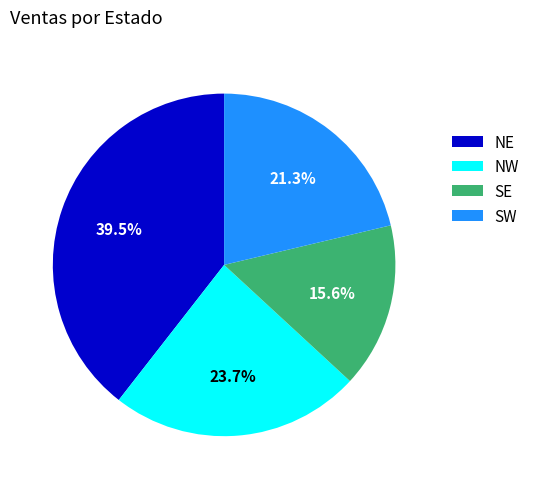

Which has a higher value, NE or SW?

NE